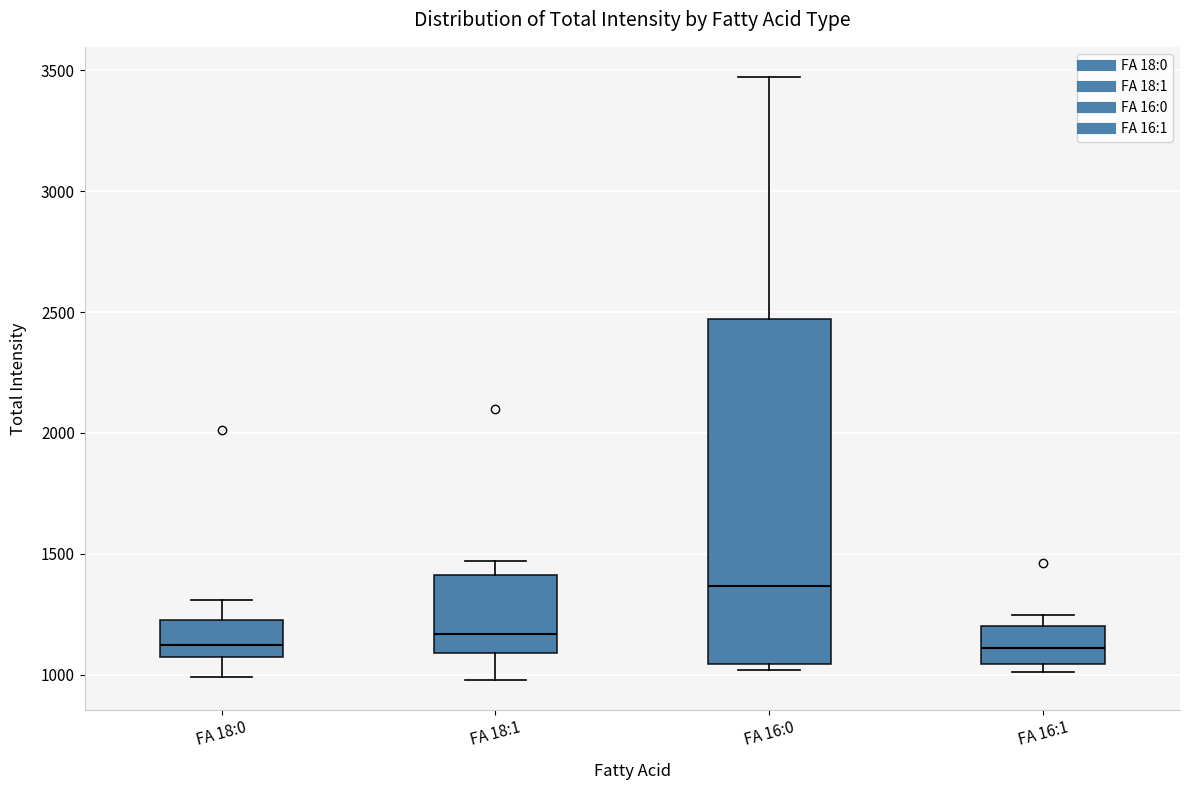

Reading left to right, read every box against the y-axis: the position of its median line, the range the box covers, and the ends of its whiskers. The values are not printed on the chart, so give them approximately, as read against the axis.

FA 18:0: median 1100, box 1050 to 1250, whiskers 1000 to 1300
FA 18:1: median 1150, box 1100 to 1400, whiskers 1000 to 1450
FA 16:0: median 1350, box 1050 to 2450, whiskers 1000 to 3450
FA 16:1: median 1100, box 1050 to 1200, whiskers 1000 to 1250